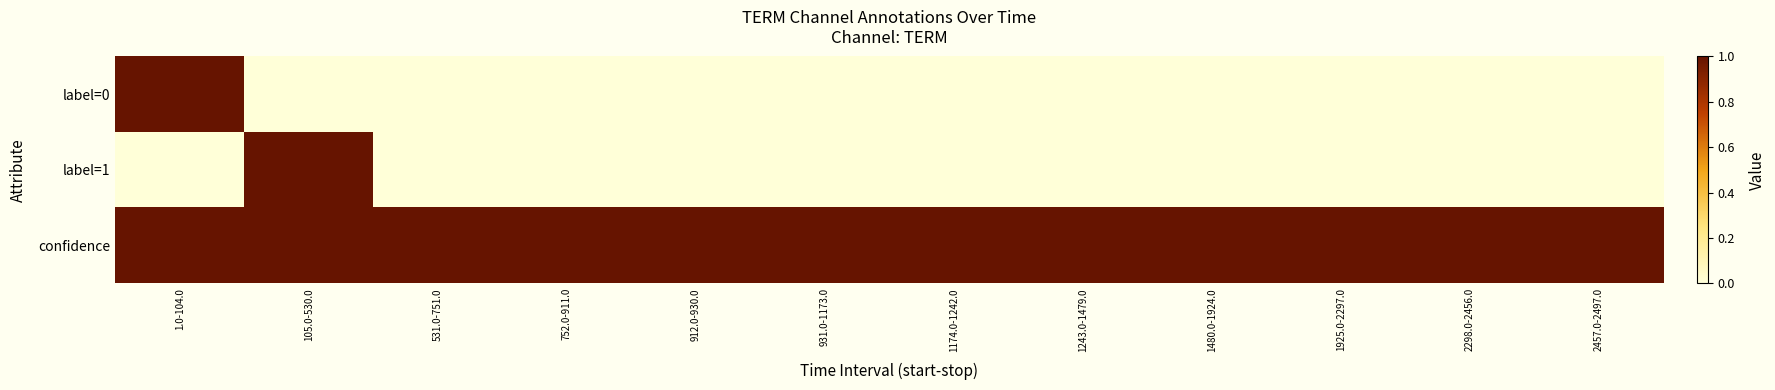

Which series has the largest total across all categories?

confidence